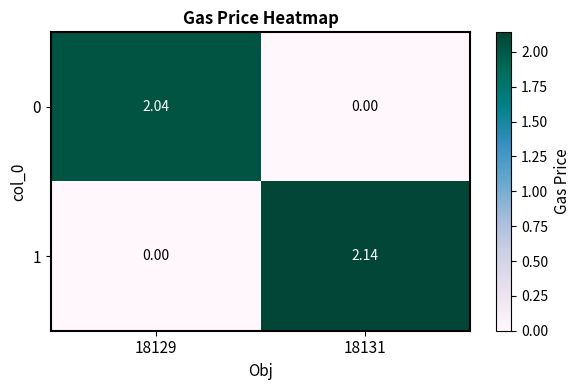

Is the value of 0 at 18129 greater than the value of 1 at 18131?

No